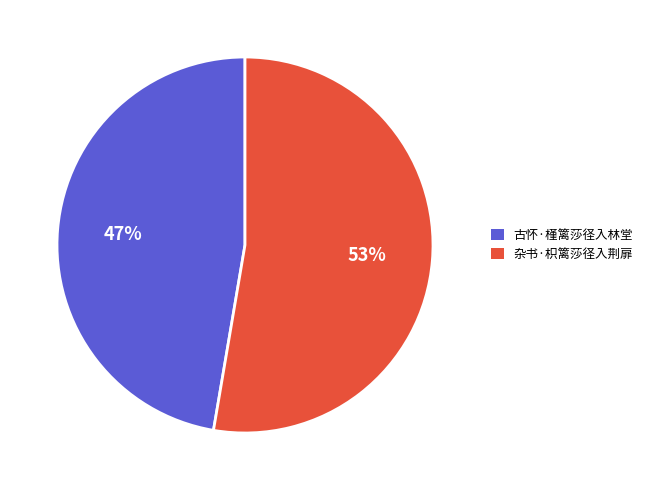

Which has a higher value, 古怀·槿篱莎径入林堂 or 杂书·枳篱莎径入荆扉?

杂书·枳篱莎径入荆扉